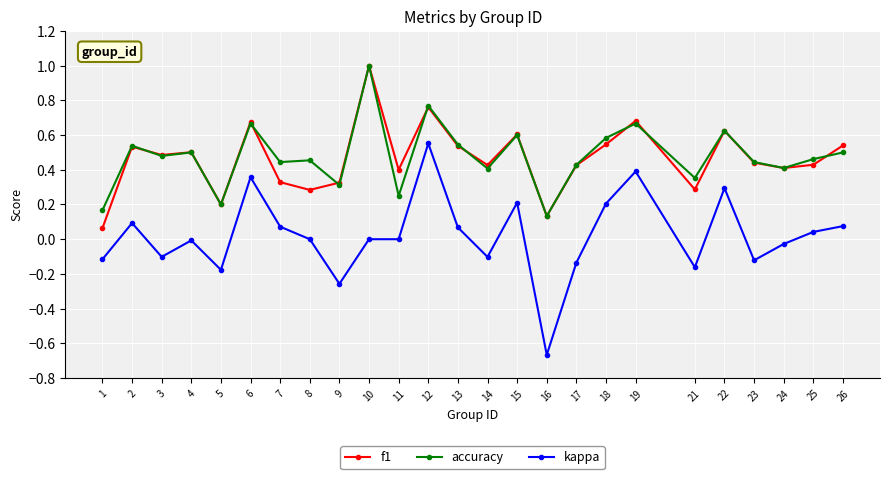

What is the maximum value for f1?

1.0